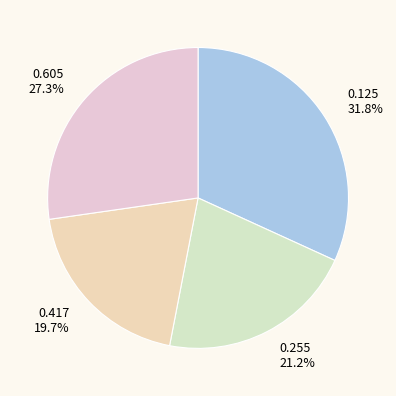

How many segments does this pie chart have?

4